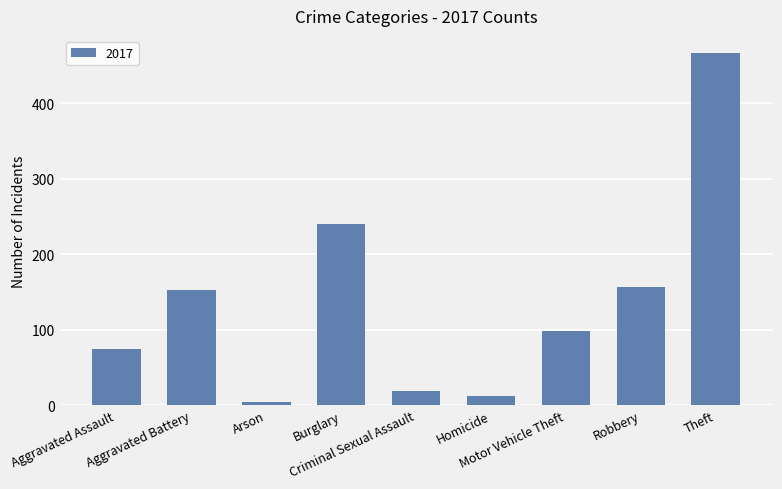

What is the difference between the second highest and second lowest values?

228